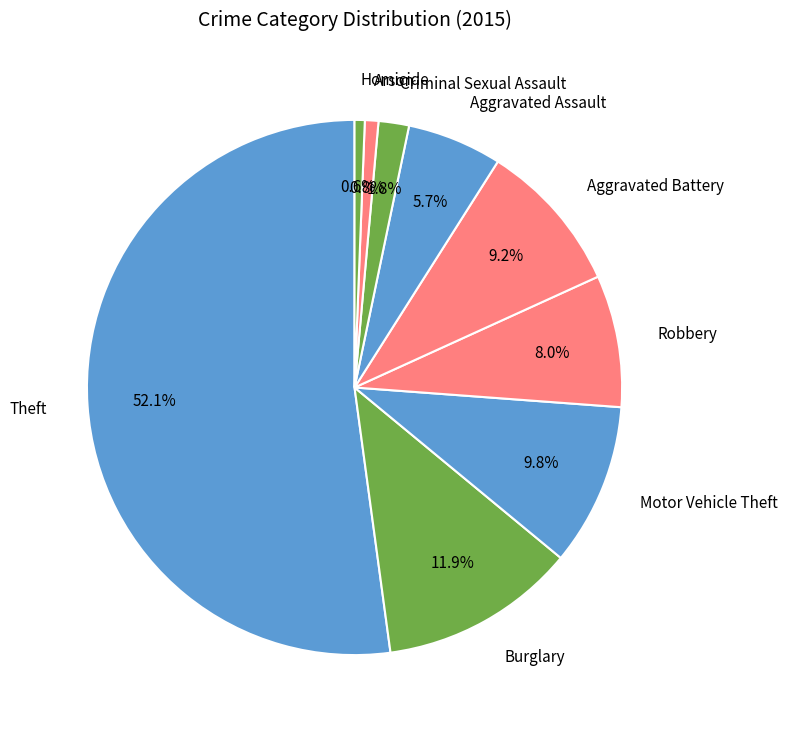

How many segments does this pie chart have?

9